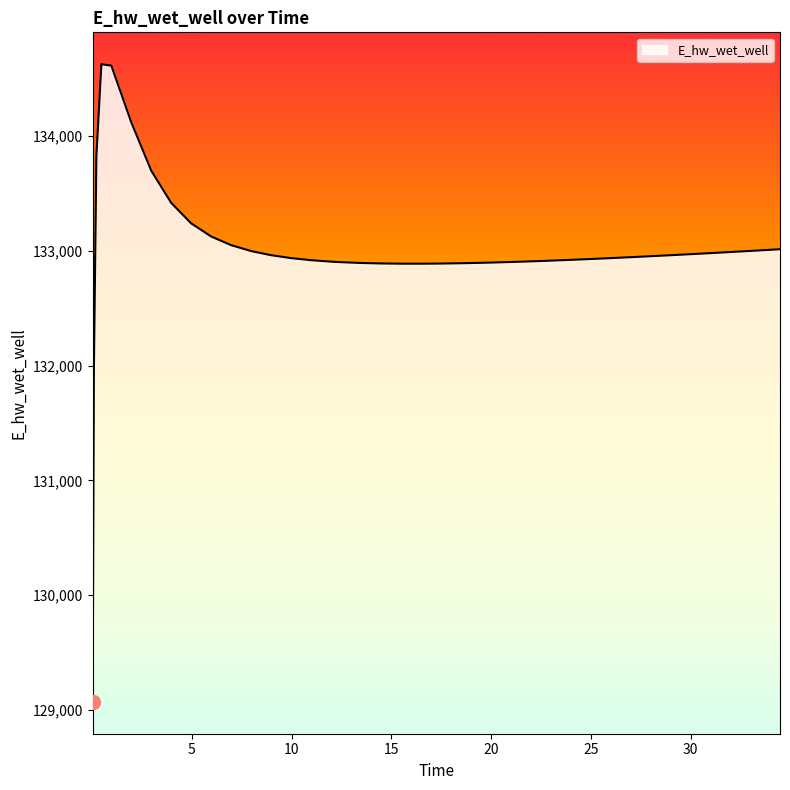

What is the smallest value displayed?

129070.3